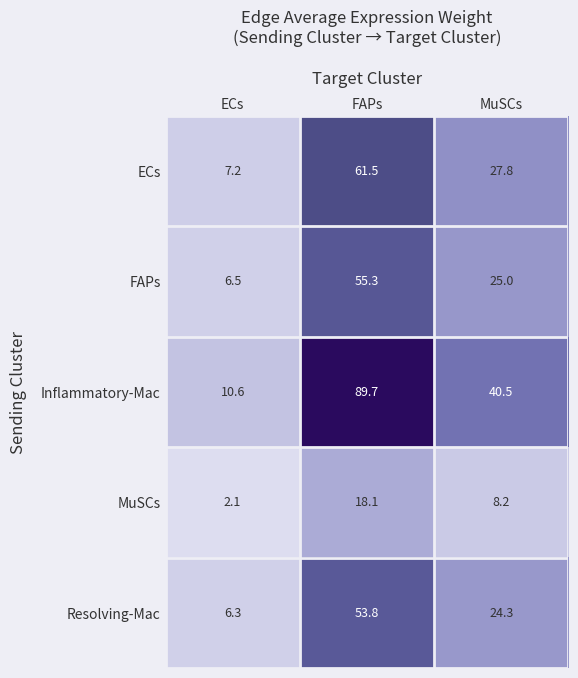

At MuSCs, list the series in order from smallest to largest.

MuSCs, Resolving-Mac, FAPs, ECs, Inflammatory-Mac